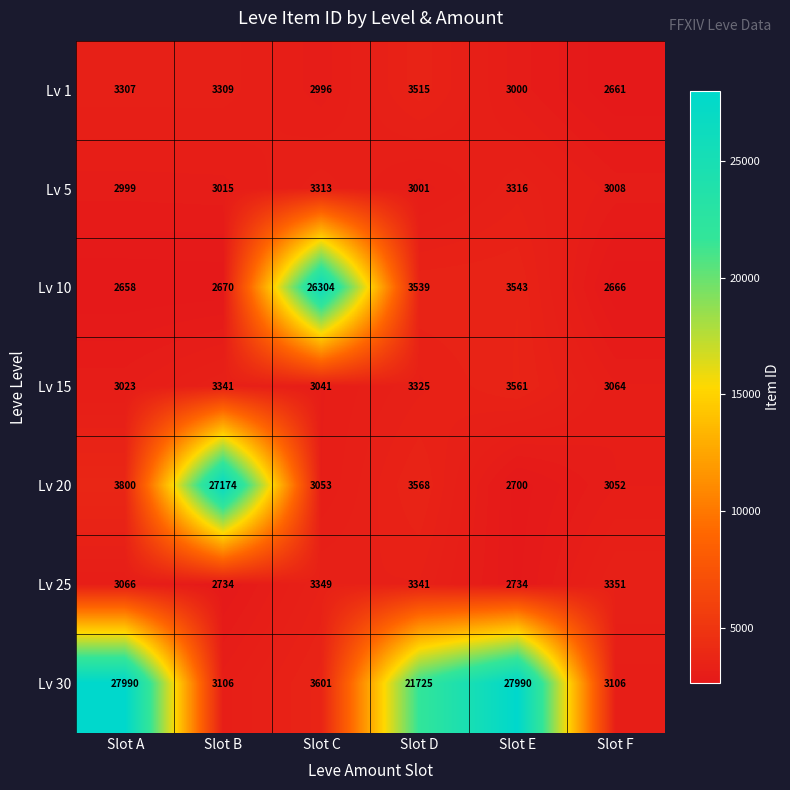

At how many categories does at least one series exceed 24662?

4